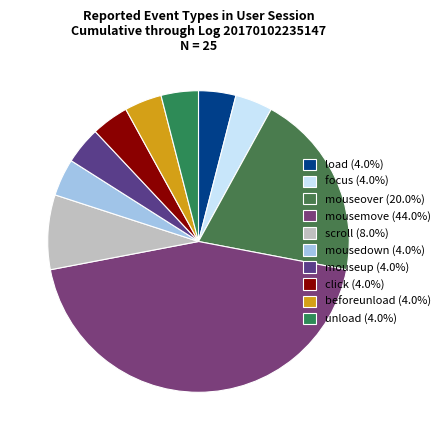

Which category has the biggest portion of the pie?

mousemove